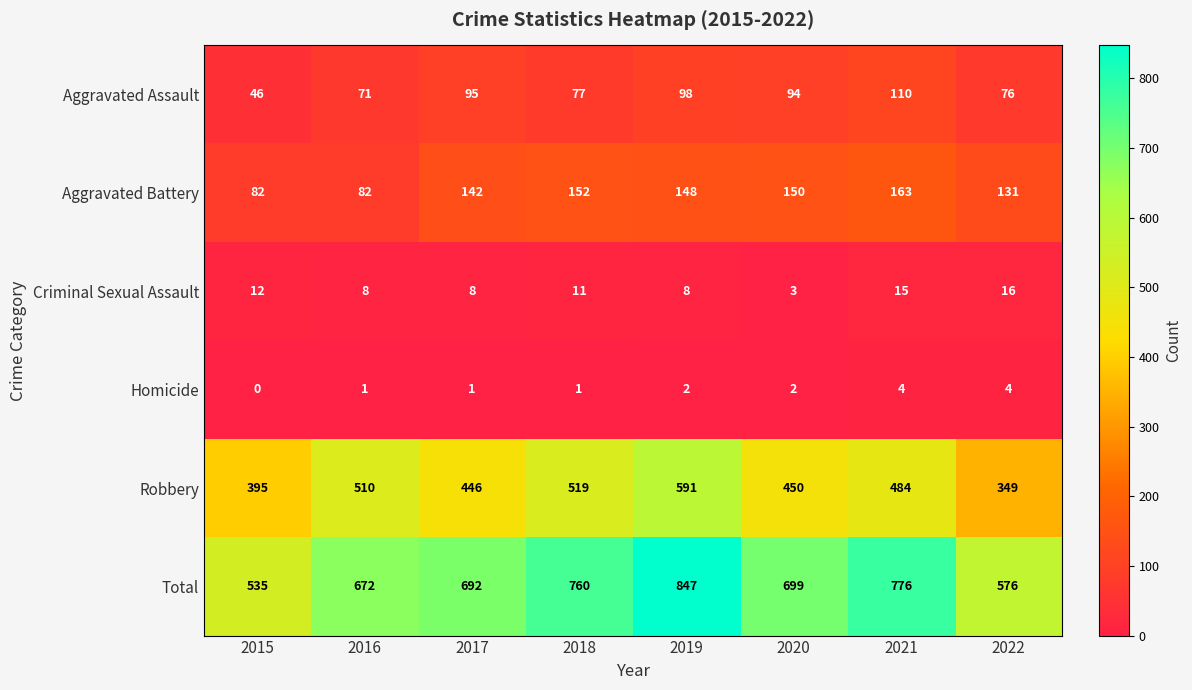

At which label does Aggravated Battery first exceed 148?

2018